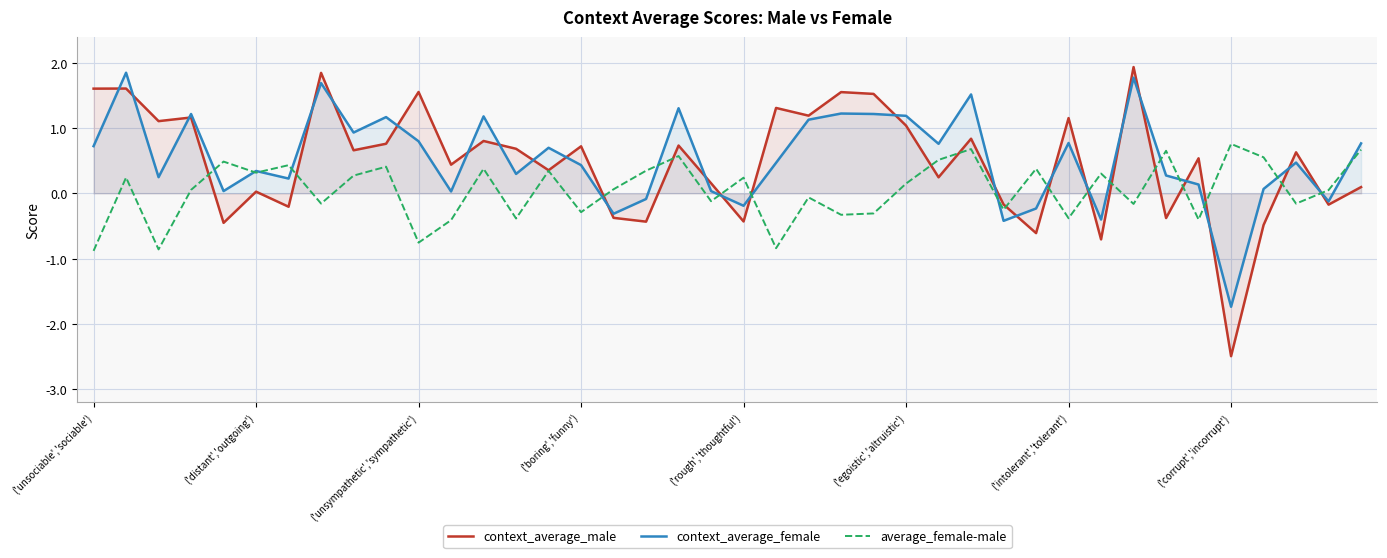

Which series has the widest spread of values?

context_average_male